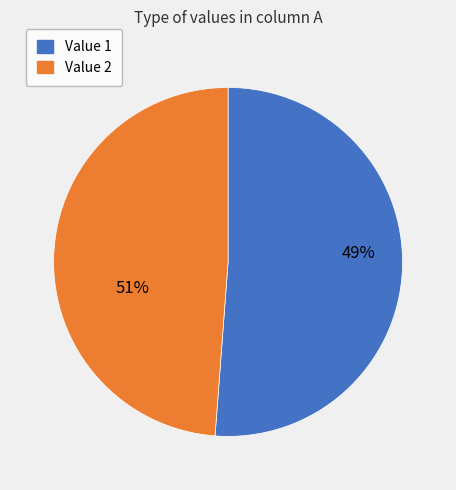

How many slices are in this pie chart?

2